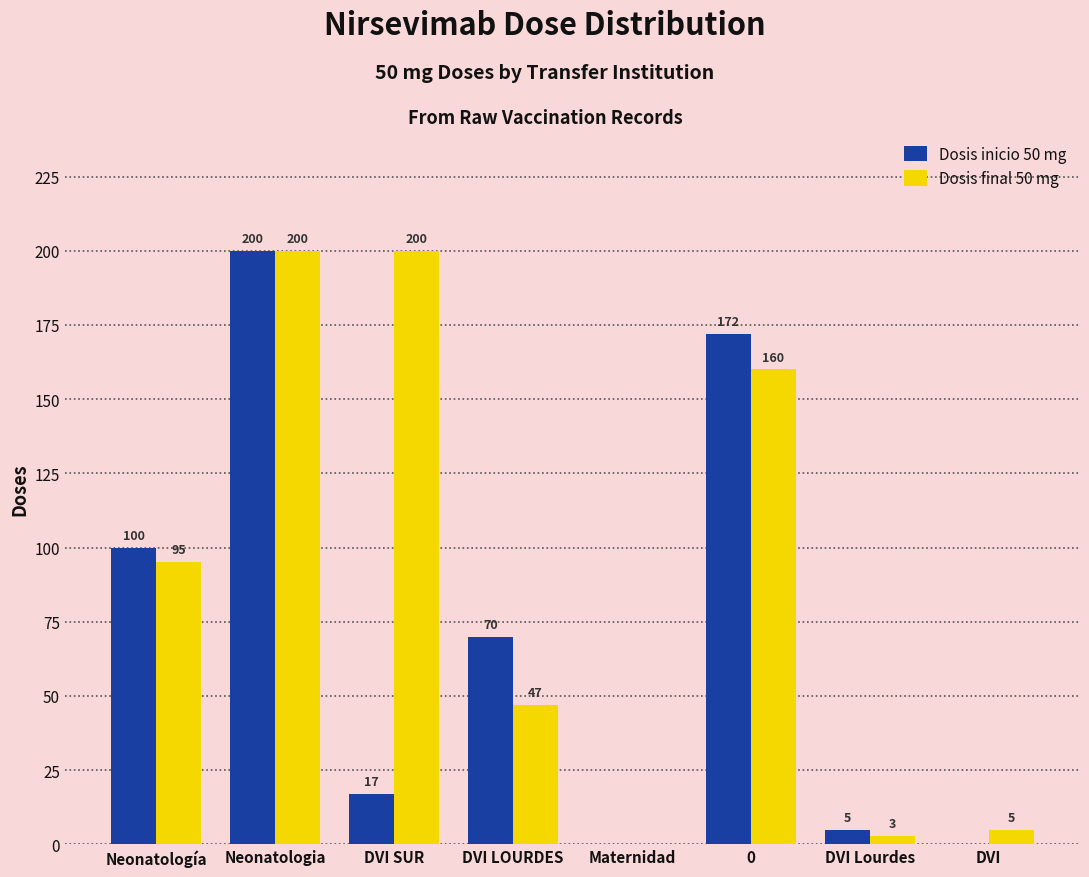

What is the sum of the Dosis final 50 mg values at DVI LOURDES and DVI Lourdes?

50